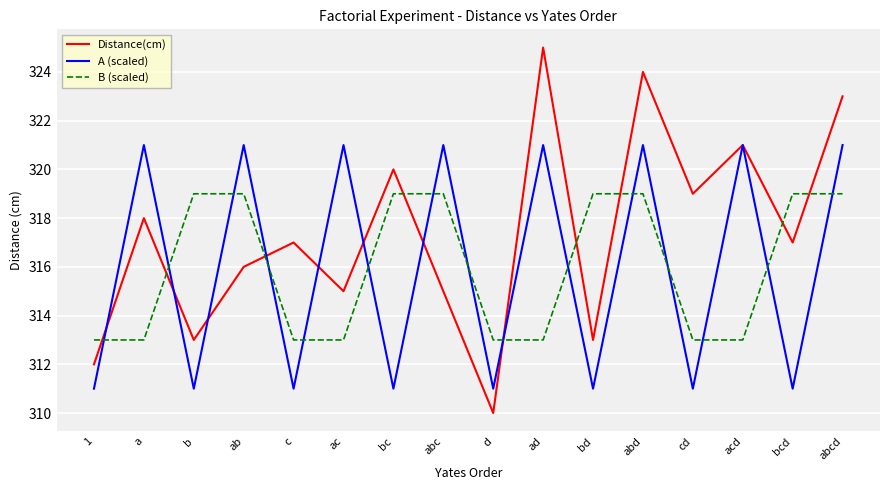

What position from the right is 1?

16